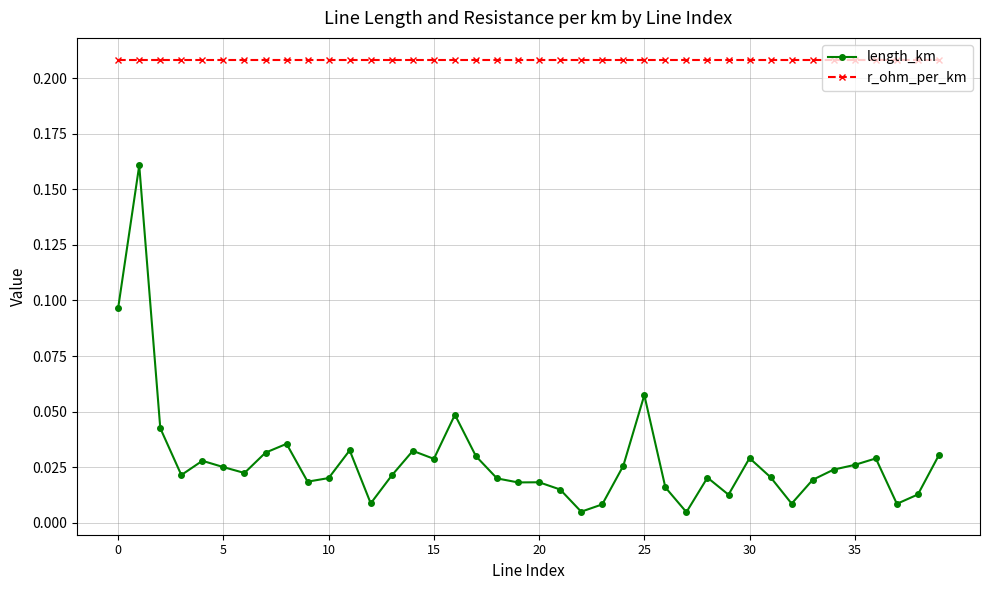

True or false: length_km and r_ohm_per_km cross at least once.

False